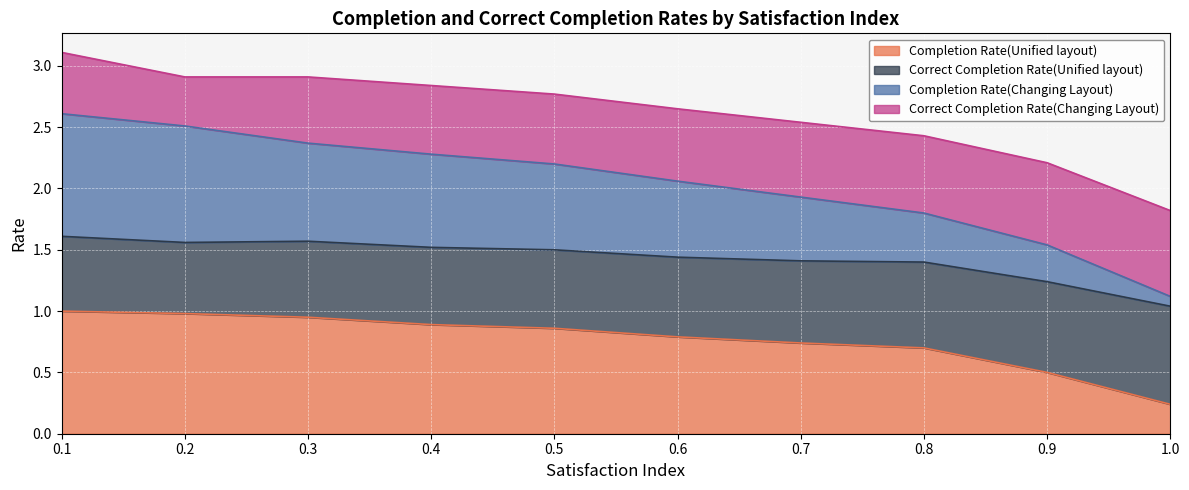

True or false: Completion Rate(Unified layout) has a value of 0.5 at 0.9.

True